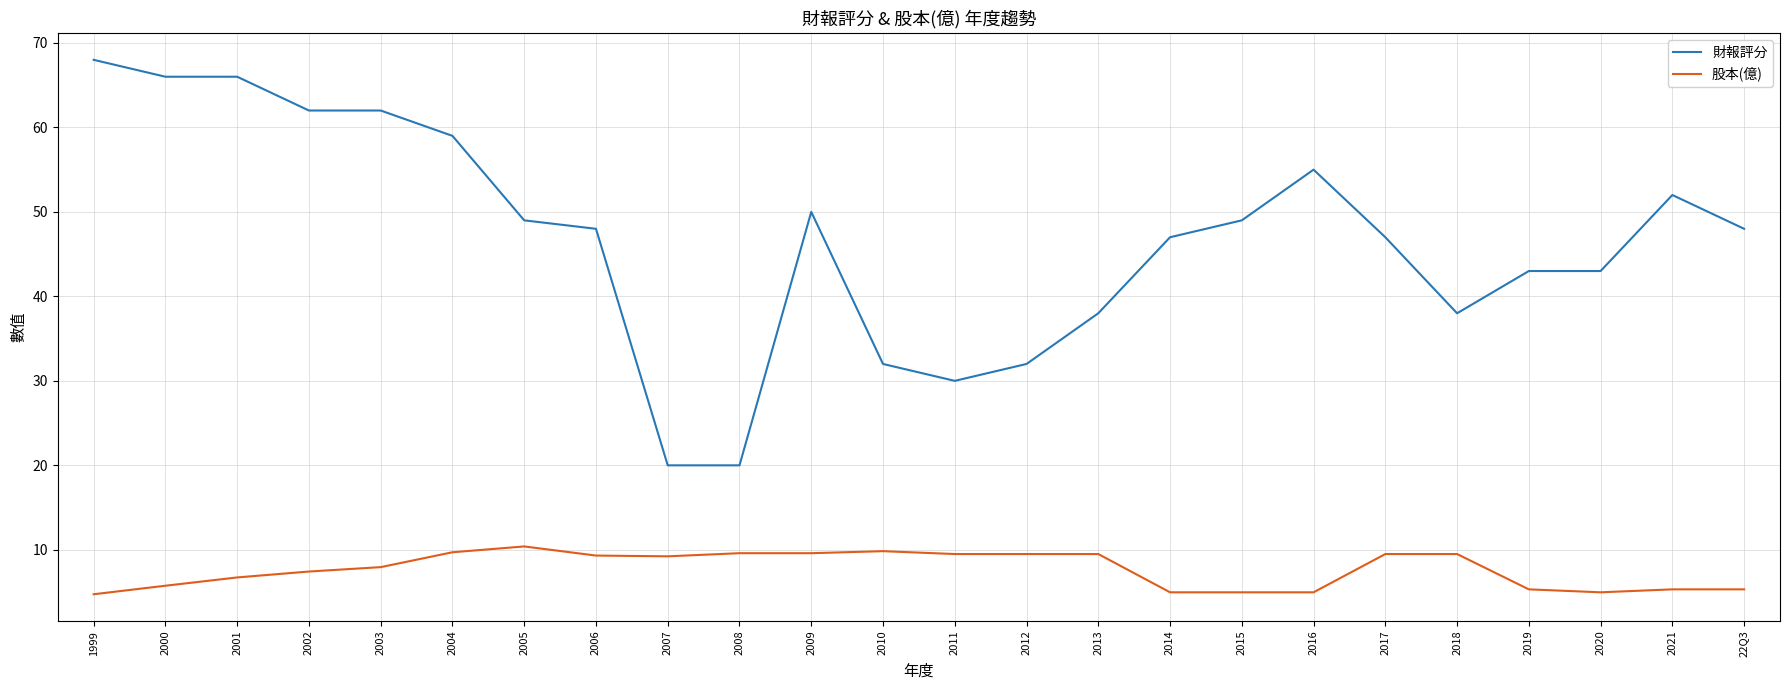

True or false: 財報評分 has more than 2 points higher than both neighbors.

True